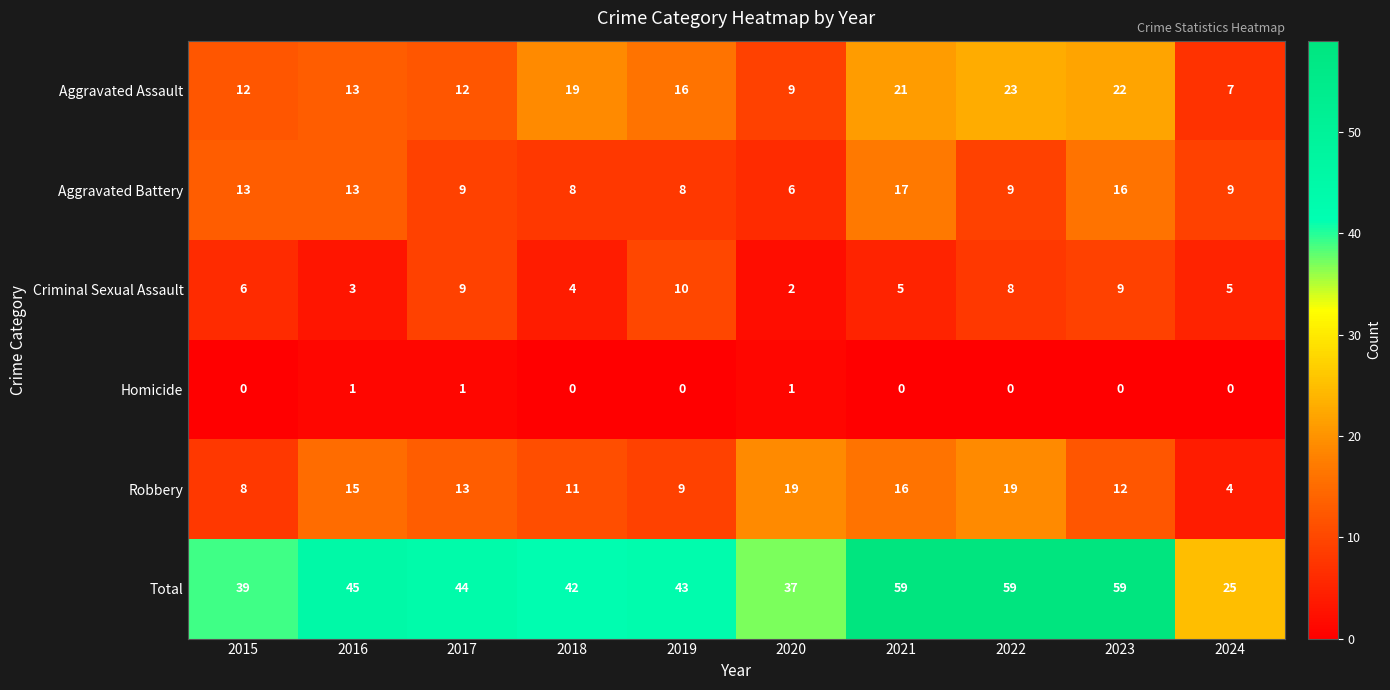

Rank the series at 2023 from lowest to highest value.

Homicide, Criminal Sexual Assault, Robbery, Aggravated Battery, Aggravated Assault, Total